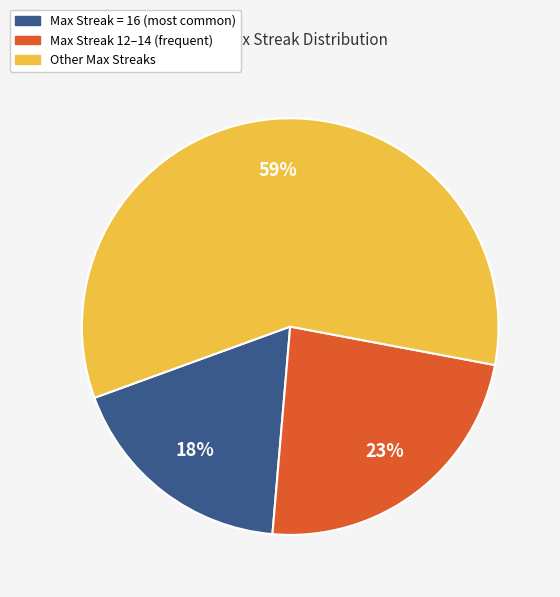

Count the number of slices in the pie.

3